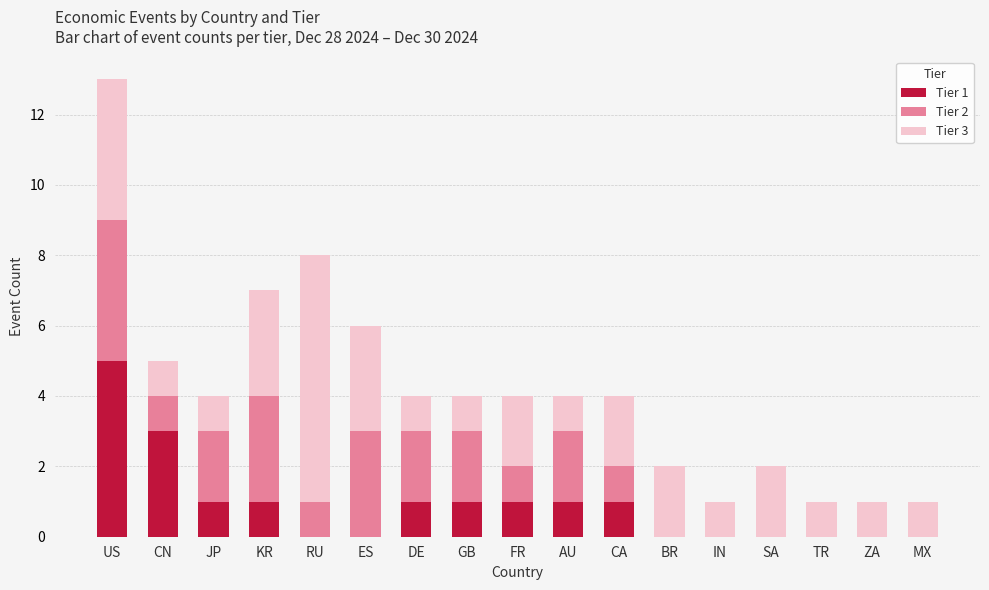

What is the total value across all series at CA?

4